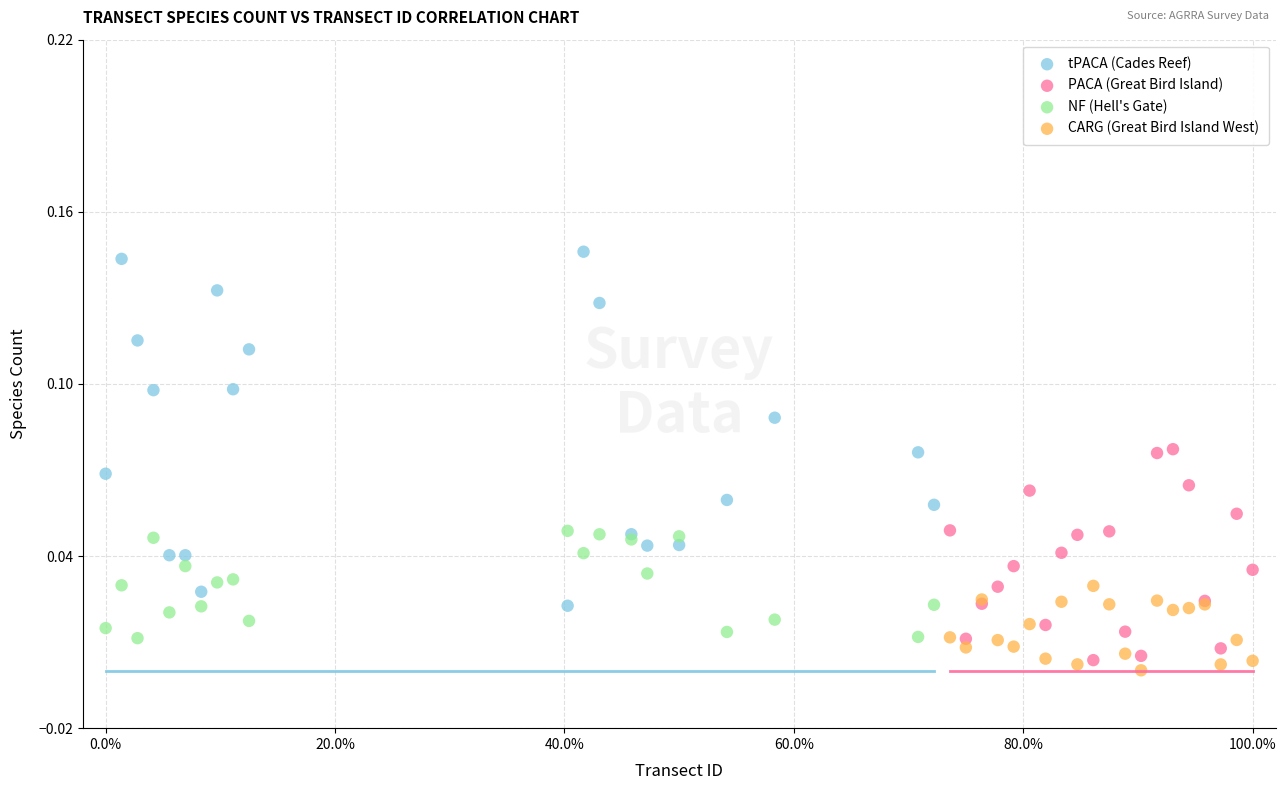

Which series contains the highest Y value?

tPACA (Cades Reef)